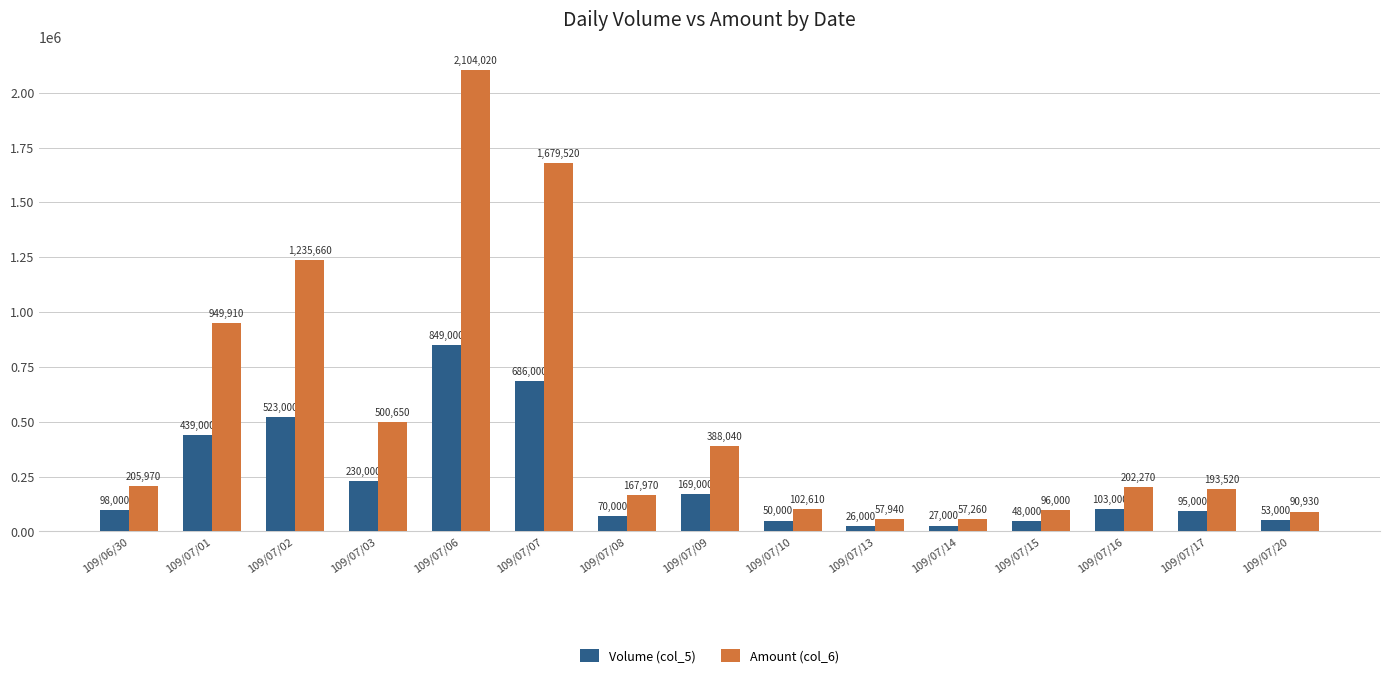

Reading left to right, extract all data points from this chart.

Volume (col_5): 109/06/30=98000	109/07/01=439000	109/07/02=523000	109/07/03=230000	109/07/06=849000	109/07/07=686000	109/07/08=70000	109/07/09=169000	109/07/10=50000	109/07/13=26000	109/07/14=27000	109/07/15=48000	109/07/16=103000	109/07/17=95000	109/07/20=53000
Amount (col_6): 109/06/30=205970	109/07/01=949910	109/07/02=1235660	109/07/03=500650	109/07/06=2104020	109/07/07=1679520	109/07/08=167970	109/07/09=388040	109/07/10=102610	109/07/13=57940	109/07/14=57260	109/07/15=96000	109/07/16=202270	109/07/17=193520	109/07/20=90930